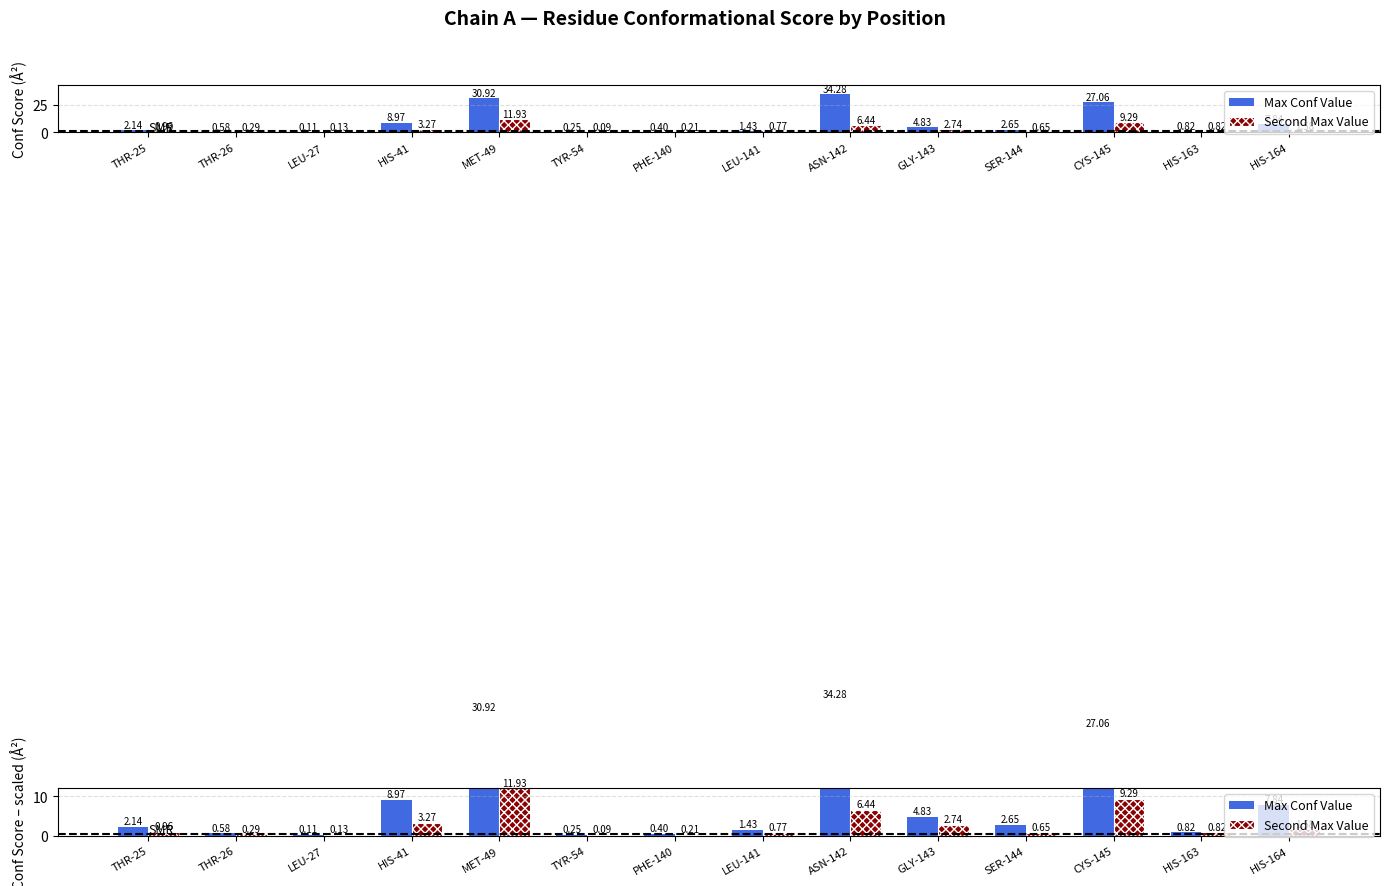

Which series has the widest spread of values?

Max Conf Value